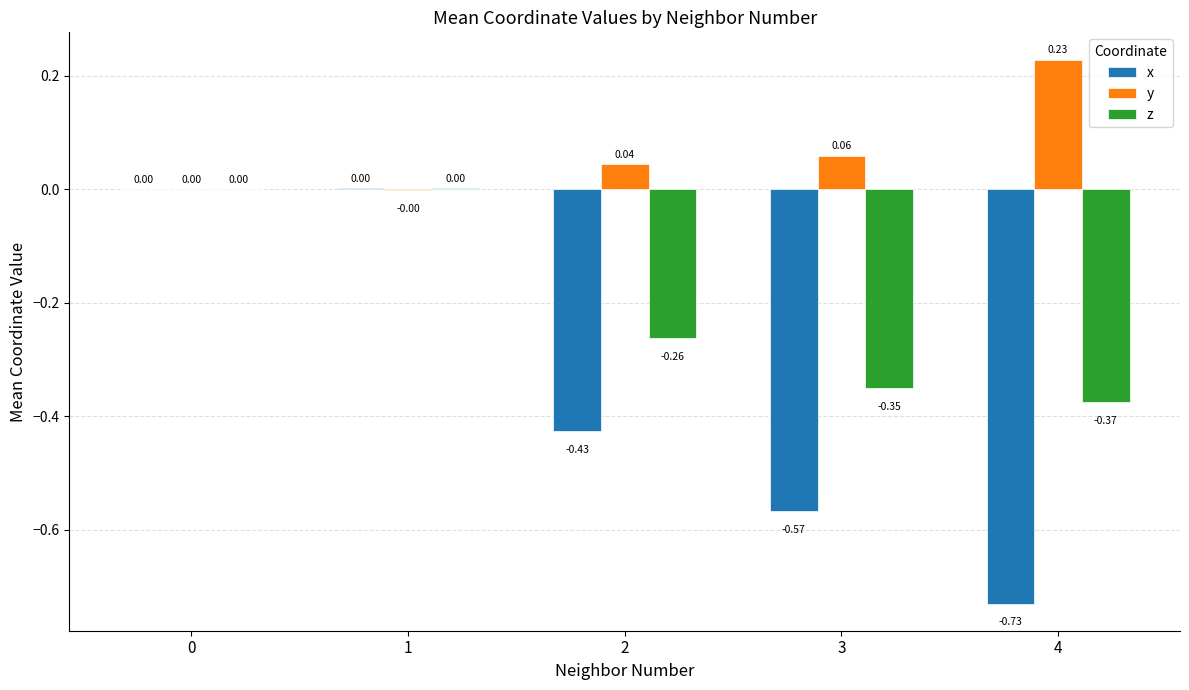

What is the difference between the z values at 0 and 3?

0.3